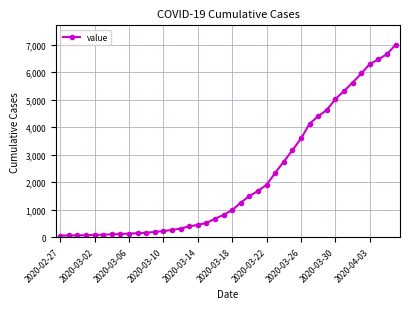

What is the difference between the maximum and minimum values?

6940